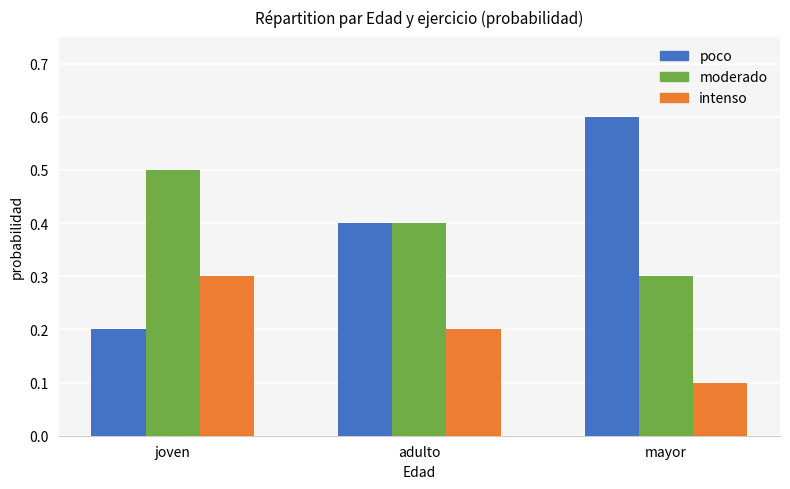

What is the average value of the intenso series?

0.2